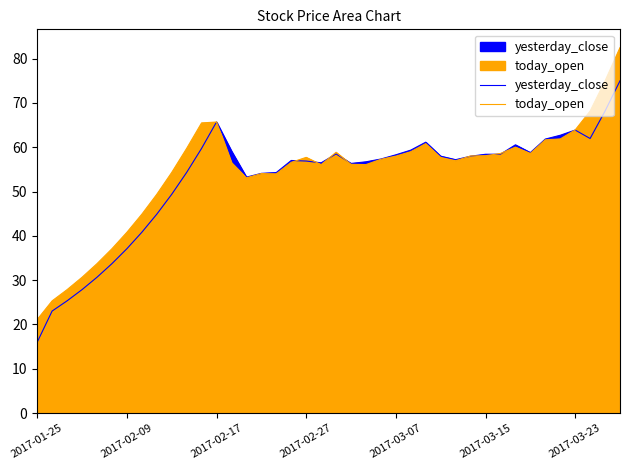

What is the lowest value of the today_open series?

21.1